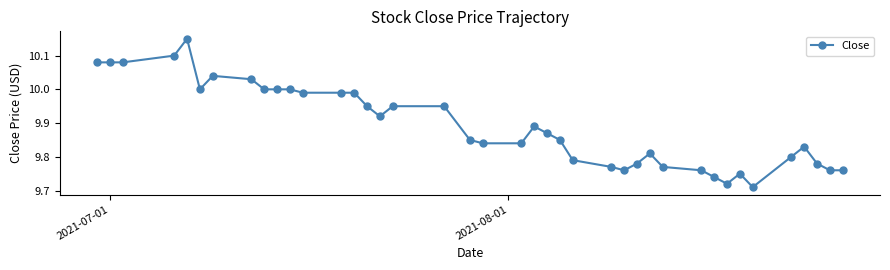

True or false: there are more than 1 points higher than both neighbors.

True